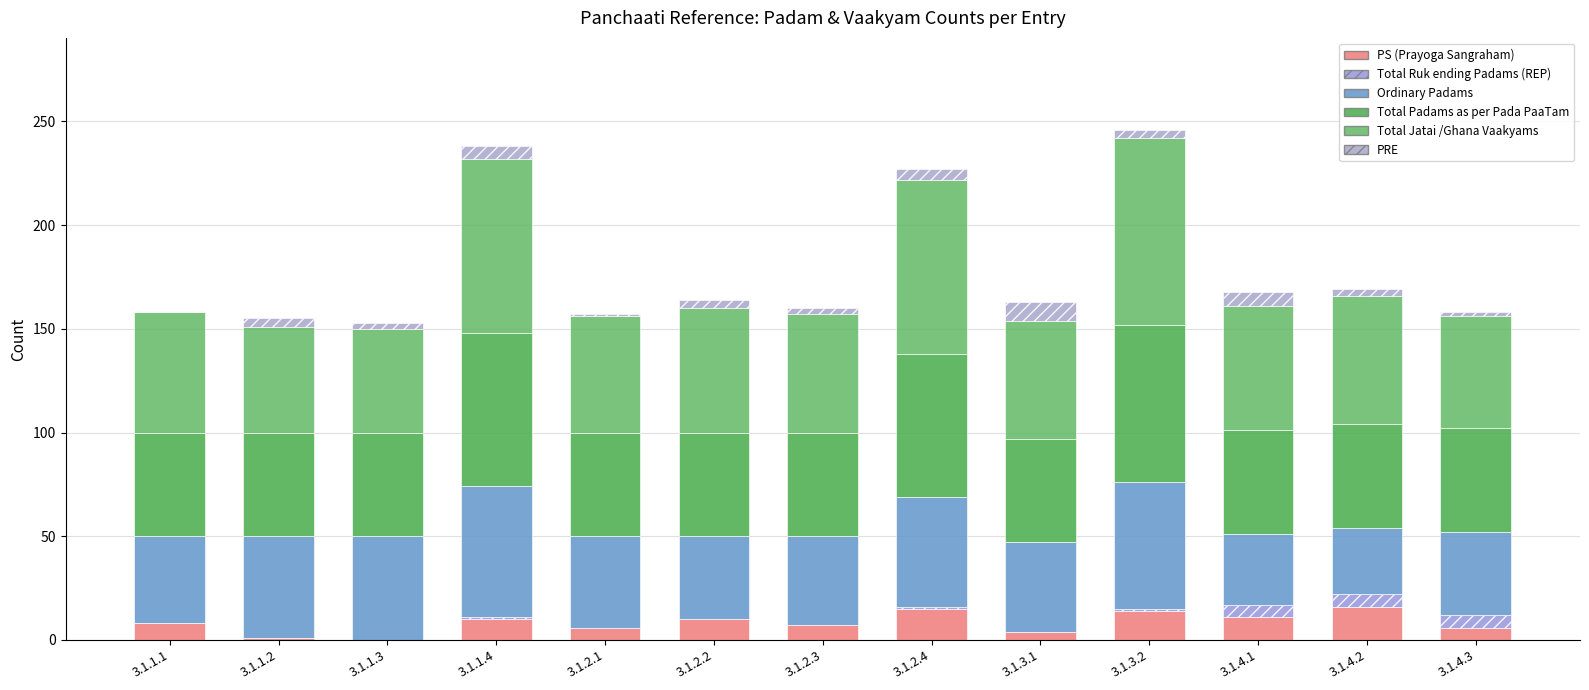

The PS series shows 8 at 3.1.1.1. True or false?

True